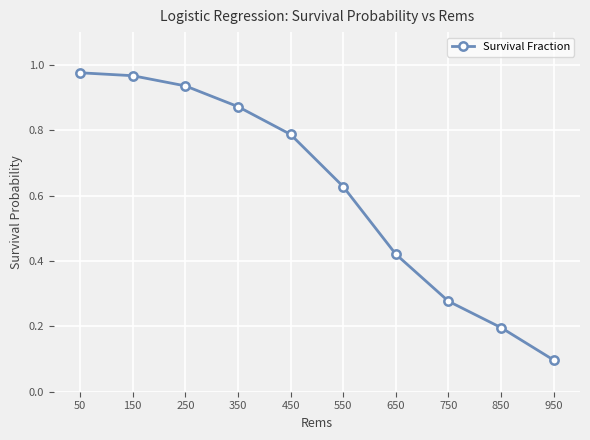

Which has a higher value, 250 or 850?

250